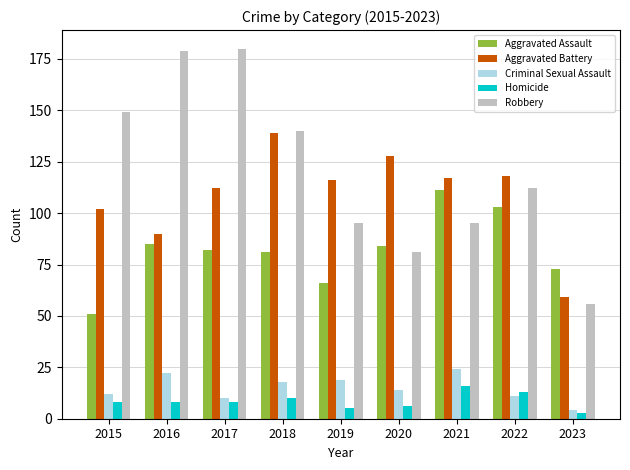

Which series has the widest spread of values?

Robbery